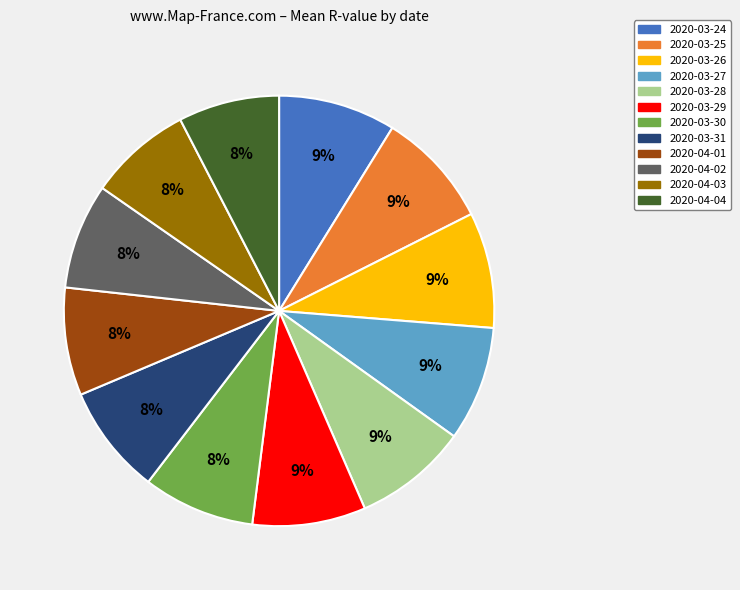

To the nearest percent, what is the average slice percentage?

8%